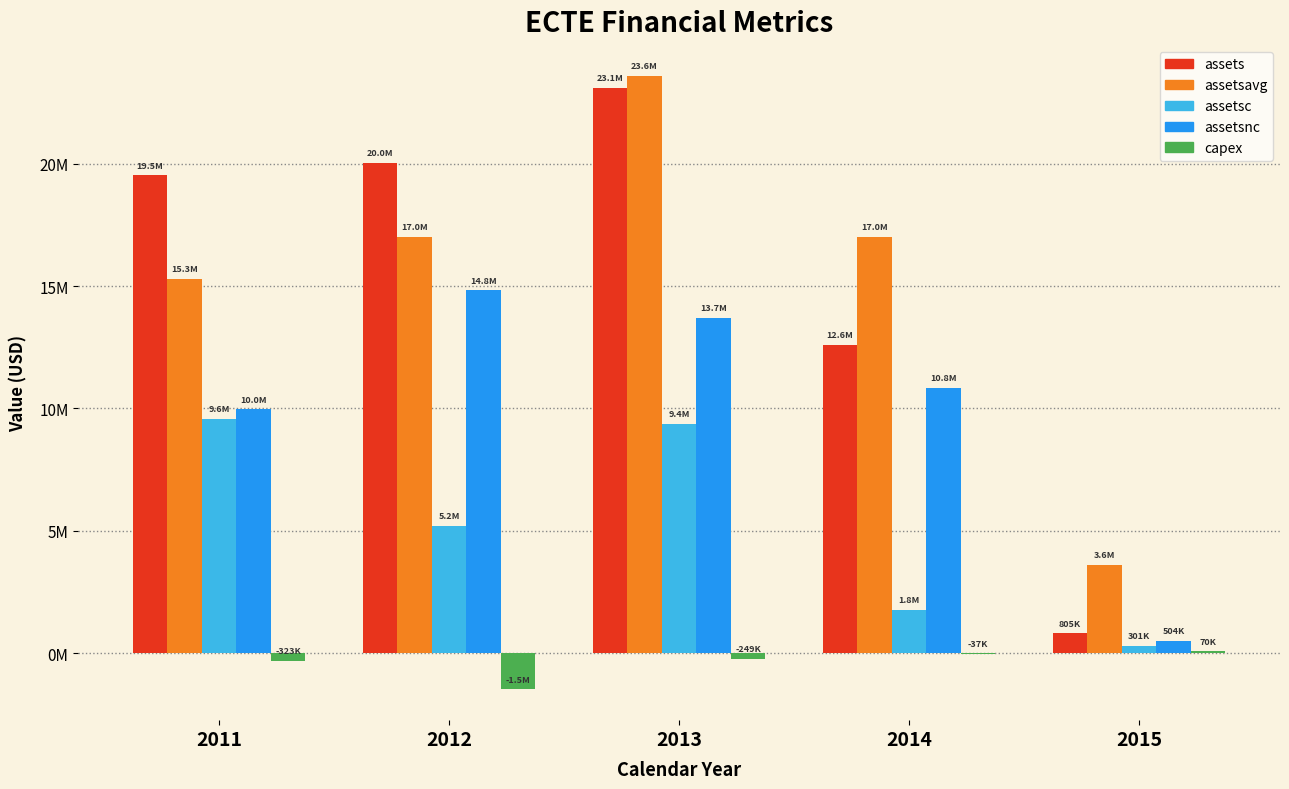

What is the total value across all series at 2012?

55562389